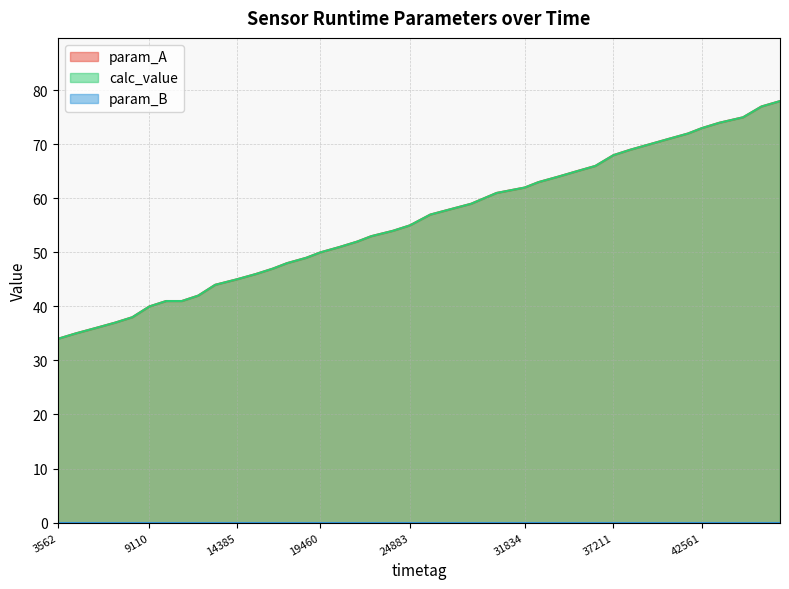

Is the value of param_A at 36113 greater than the value of calc_value at 32665?

Yes